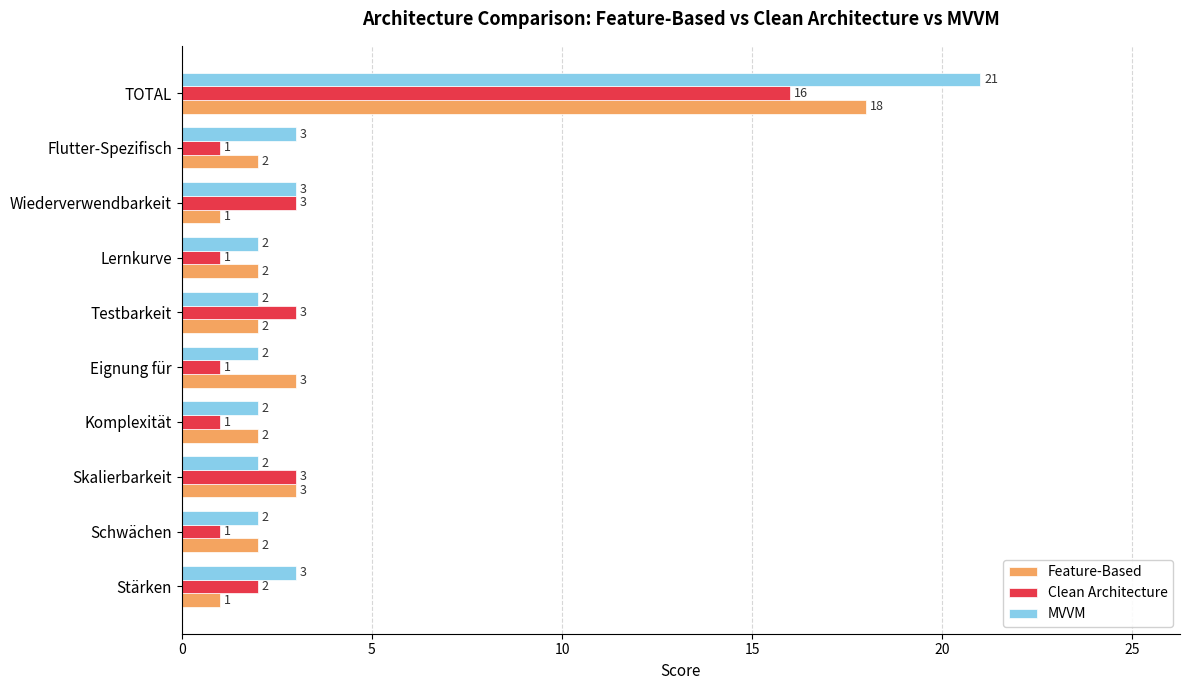

Which series has the widest spread of values?

MVVM